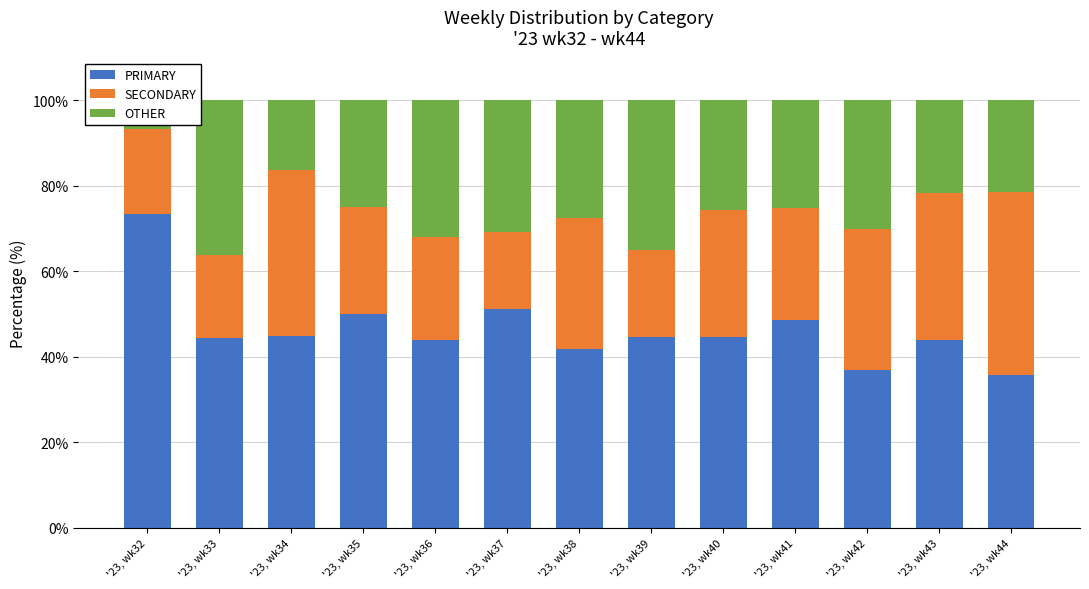

What is the sum of the OTHER values at '23, wk32 and '23, wk38?

34.2